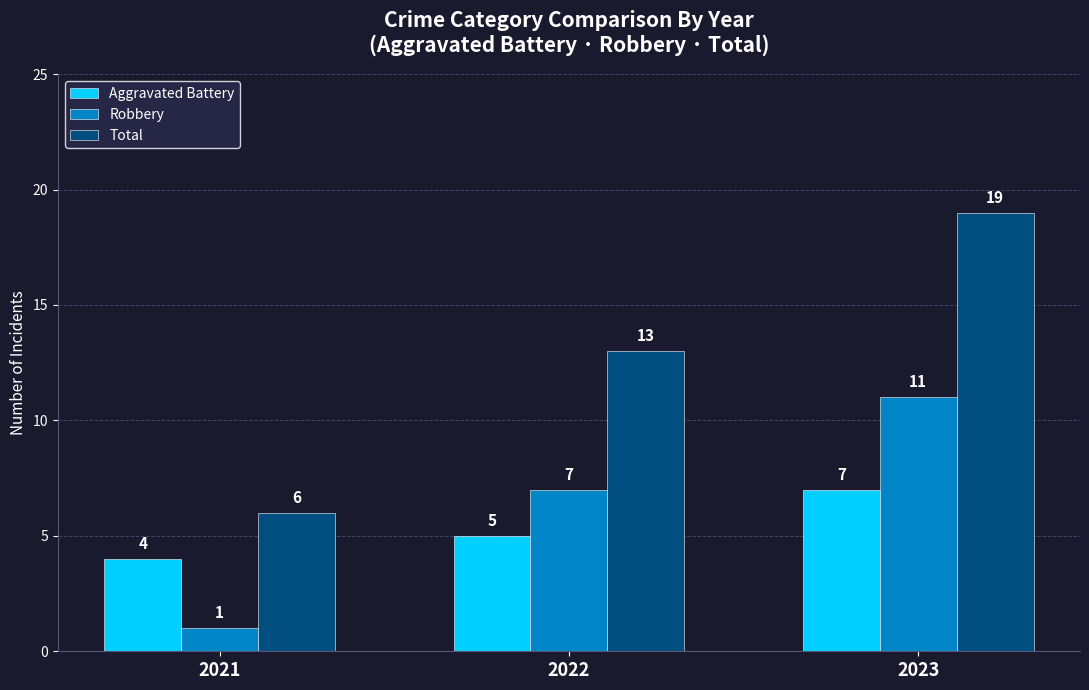

True or false: Aggravated Battery has a value of 7 at 2023.

True